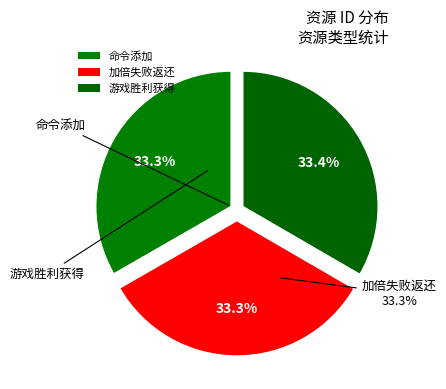

Does 游戏胜利获得 account for over 50% of the chart?

No